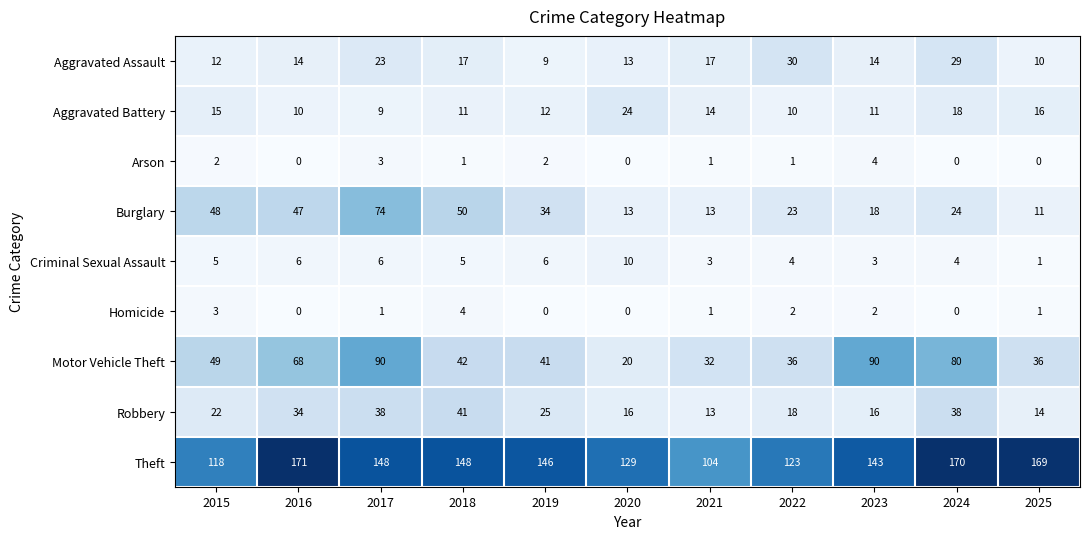

The value of Aggravated Assault at 2023 is 8. True or false?

False